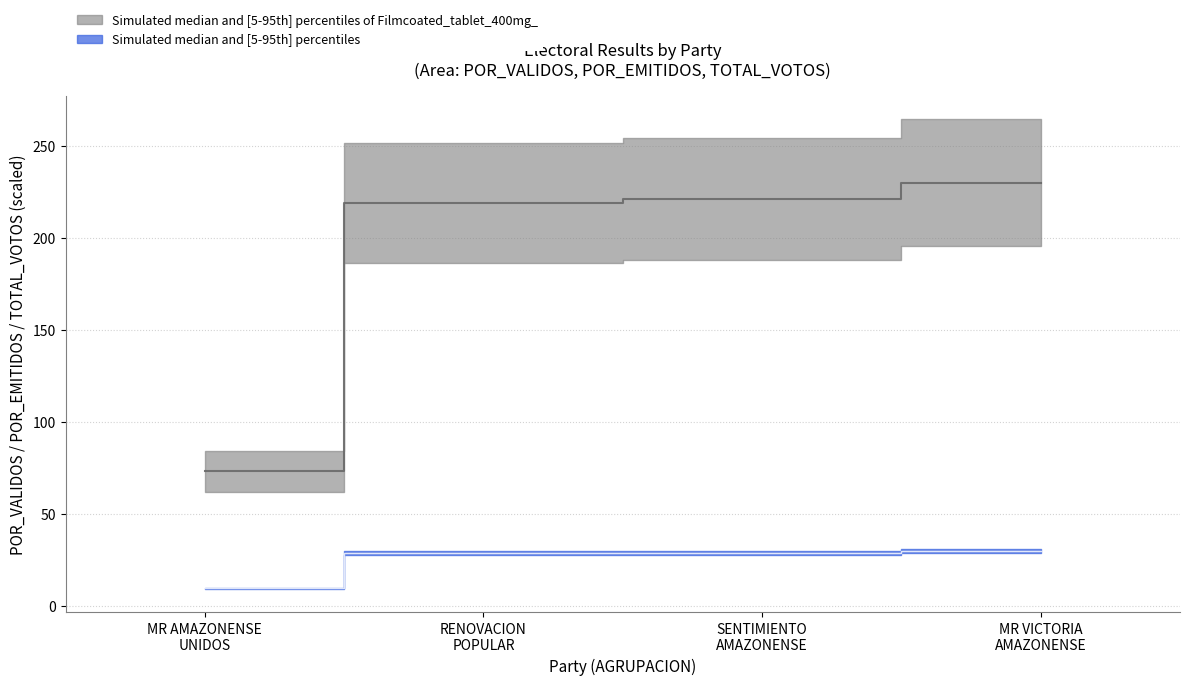

Is it true that TOTAL_VOTOS equals 73.0 at MR AMAZONENSE UNIDOS?

True